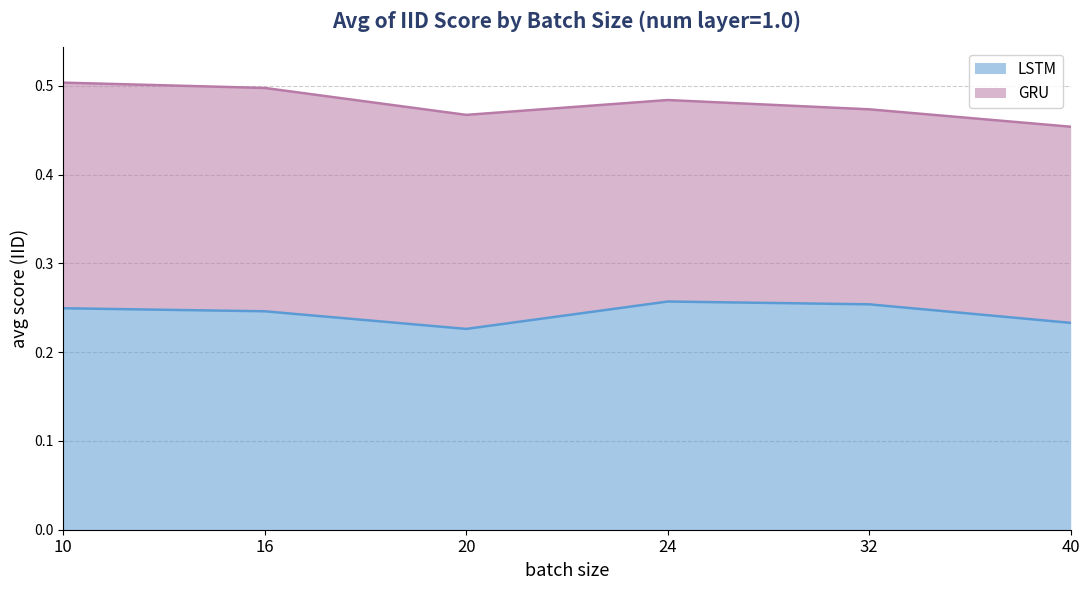

What is the approximate value at 40?

0.2